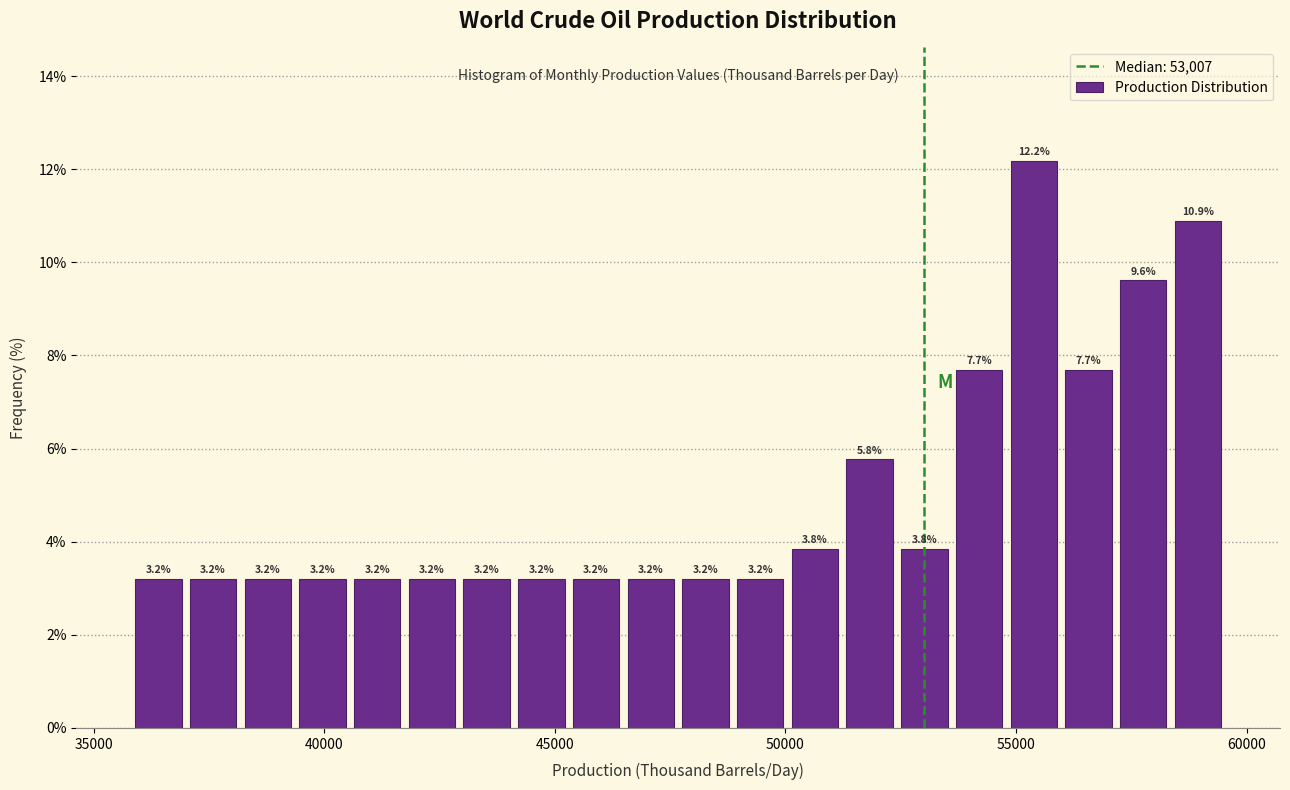

Read against the x-axis, roughly where is the centre of the tallest bar?

55500